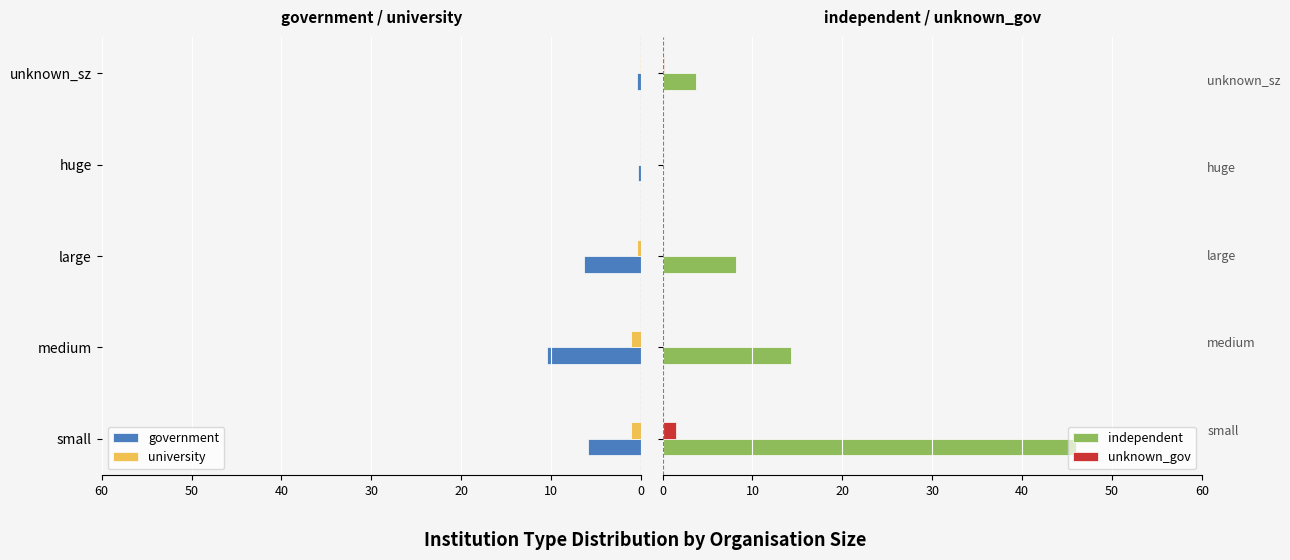

What is the sum of all unknown_gov values?

1.7